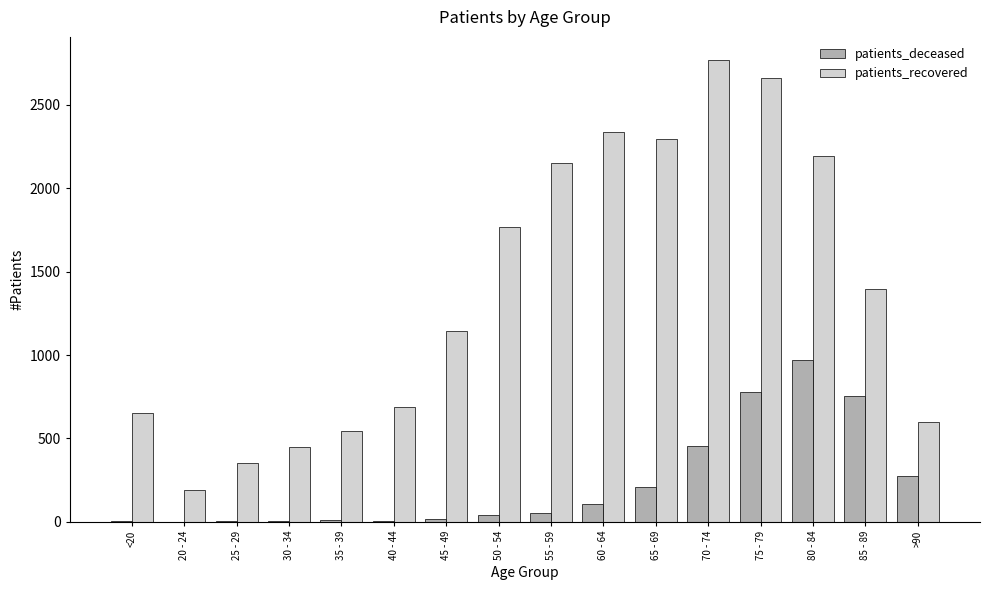

What are all the series names shown in the legend?

patients_deceased, patients_recovered